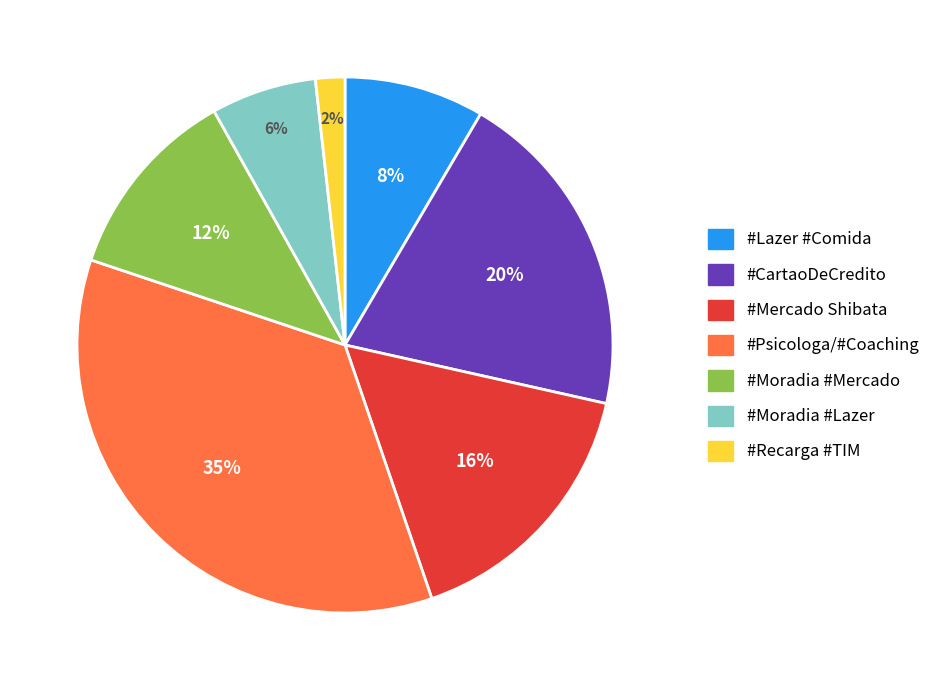

How many slices are in this pie chart?

7